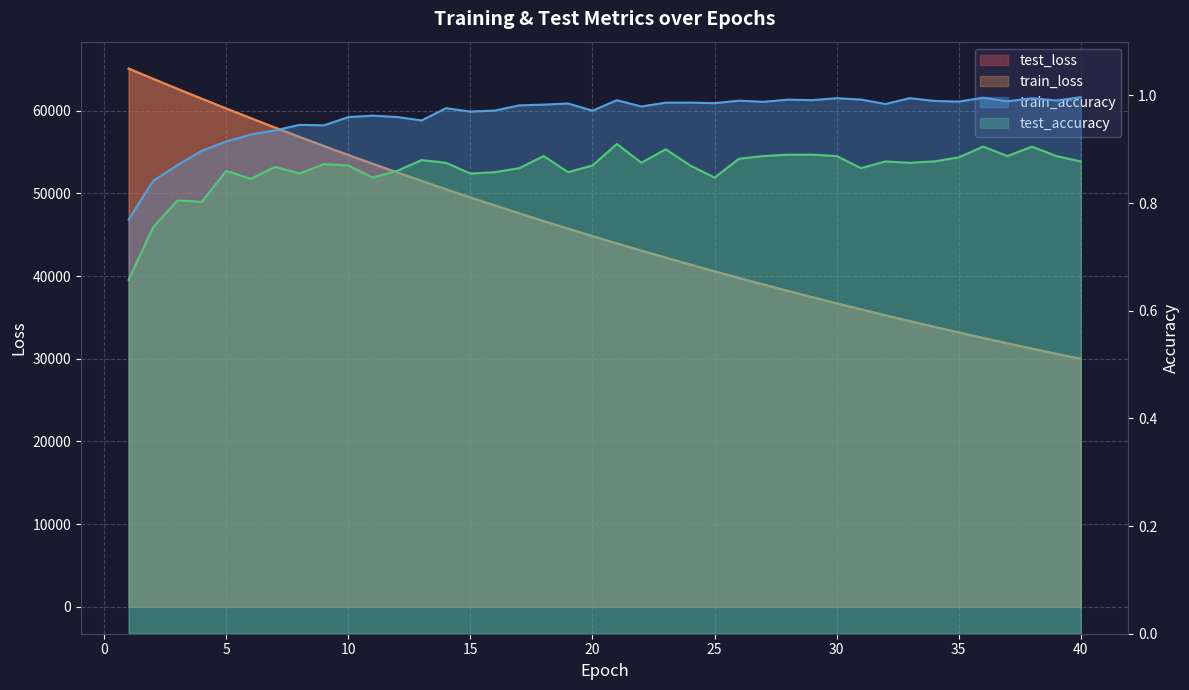

What is the value of the test_accuracy point at the 25th from the left?

0.8